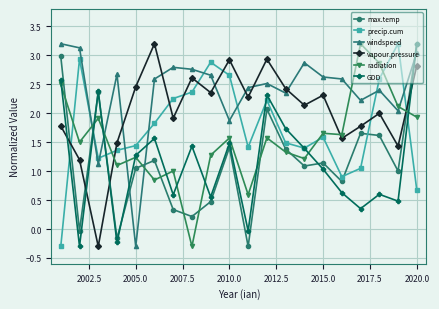

What are all the series names shown in the legend?

max.temp, precip.cum, windspeed, vapour.pressure, radiation, GDD